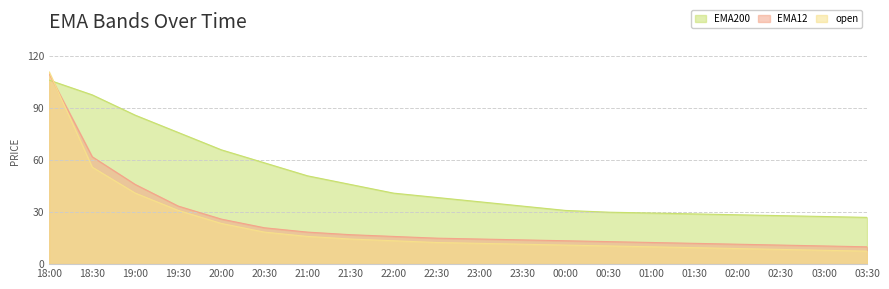

True or false: EMA12 has a value of 29.4 at 21:00.

False